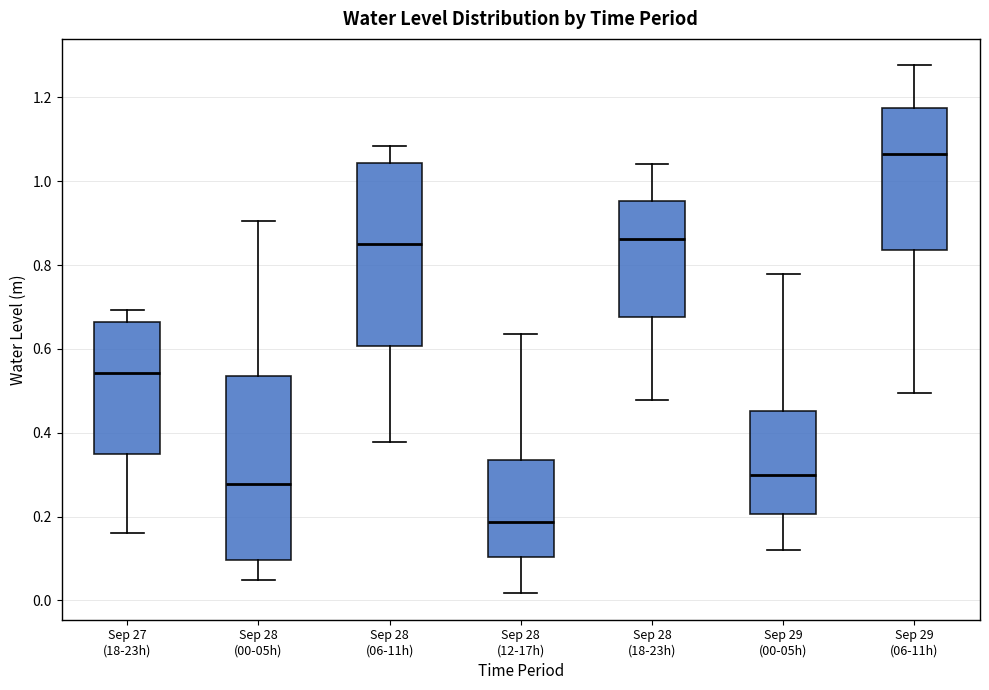

Reading left to right, read every box against the y-axis: the position of its median line, the range the box covers, and the ends of its whiskers. The values are not printed on the chart, so give them approximately, as read against the axis.

Sep 27 (18-23h): median 0.54, box 0.34 to 0.66, whiskers 0.16 to 0.70
Sep 28 (00-05h): median 0.28, box 0.10 to 0.54, whiskers 0.04 to 0.90
Sep 28 (06-11h): median 0.86, box 0.60 to 1.04, whiskers 0.38 to 1.08
Sep 28 (12-17h): median 0.18, box 0.10 to 0.34, whiskers 0.02 to 0.64
Sep 28 (18-23h): median 0.86, box 0.68 to 0.96, whiskers 0.48 to 1.04
Sep 29 (00-05h): median 0.30, box 0.20 to 0.46, whiskers 0.12 to 0.78
Sep 29 (06-11h): median 1.06, box 0.84 to 1.18, whiskers 0.50 to 1.28